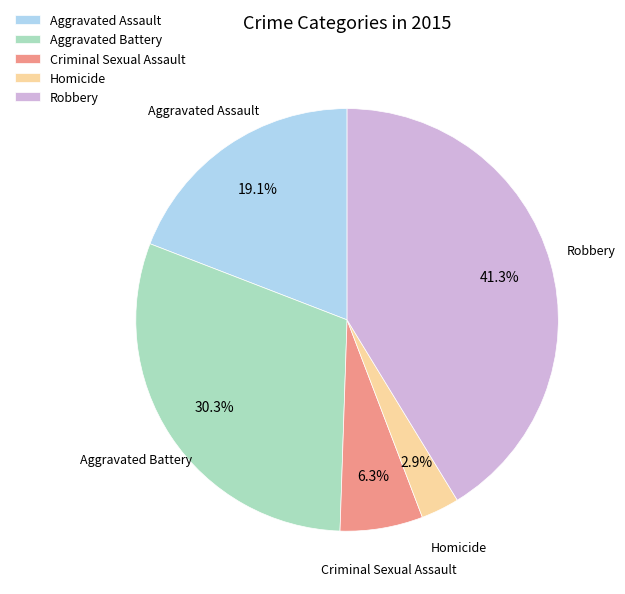

What is the largest slice in the pie chart?

Robbery